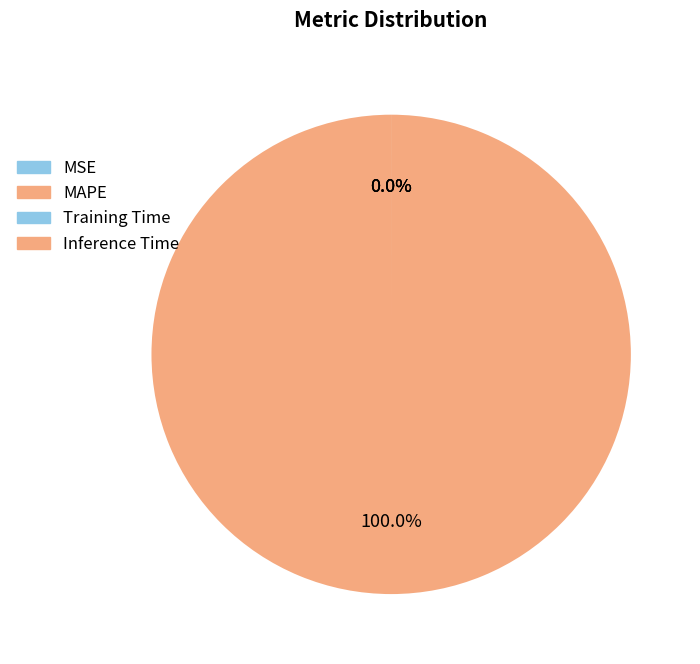

Rank the categories by value from lowest to highest.

Inference Time, Training Time, MSE, MAPE